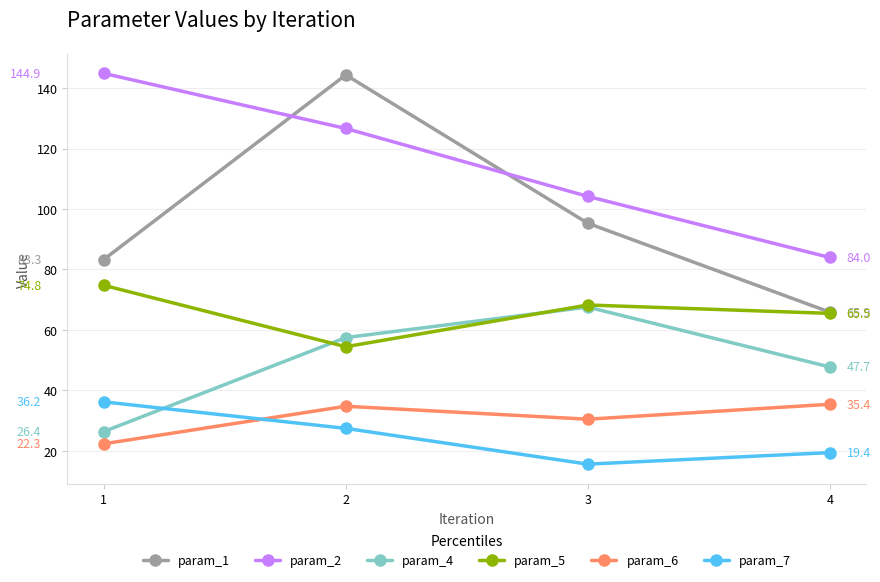

Rank the categories by param_1 value from highest to lowest.

2, 3, 1, 4